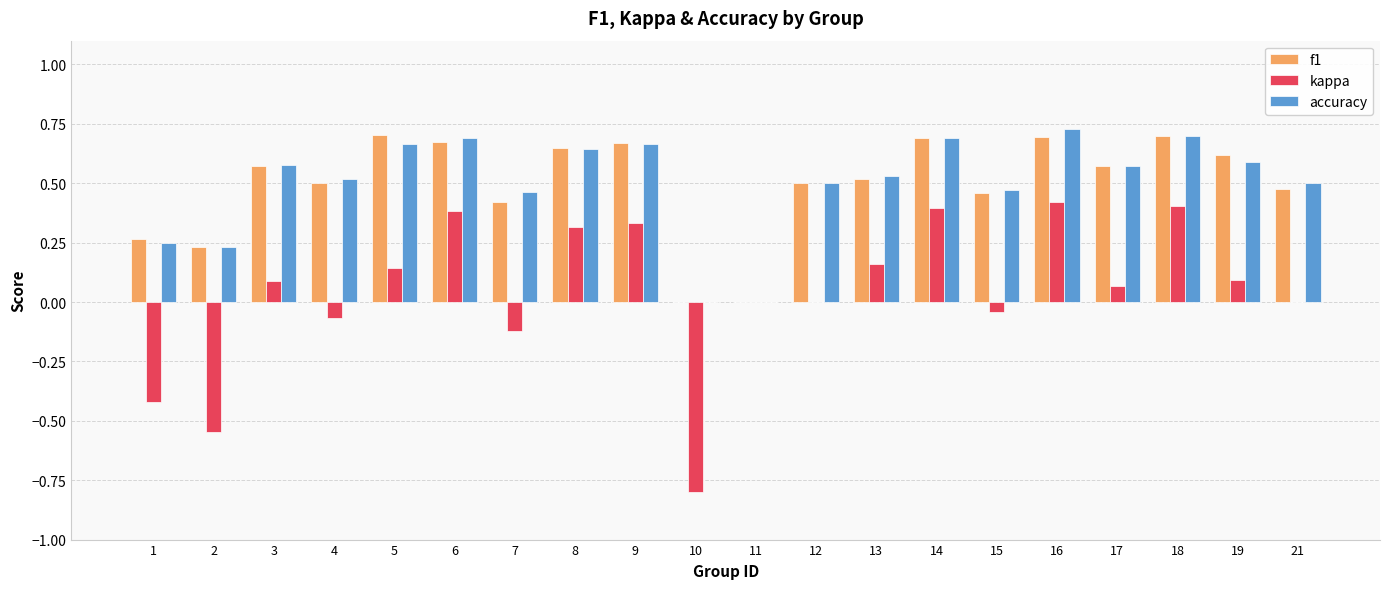

Is the value of accuracy at 8 greater than the value of f1 at 1?

Yes